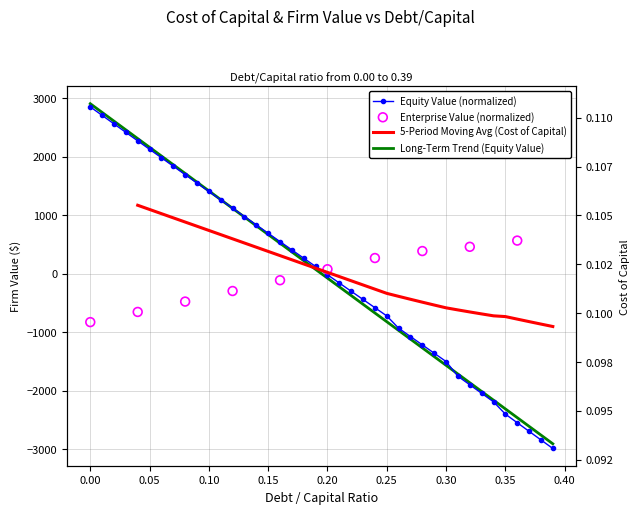

Which series has the widest spread of Y values?

equity_value